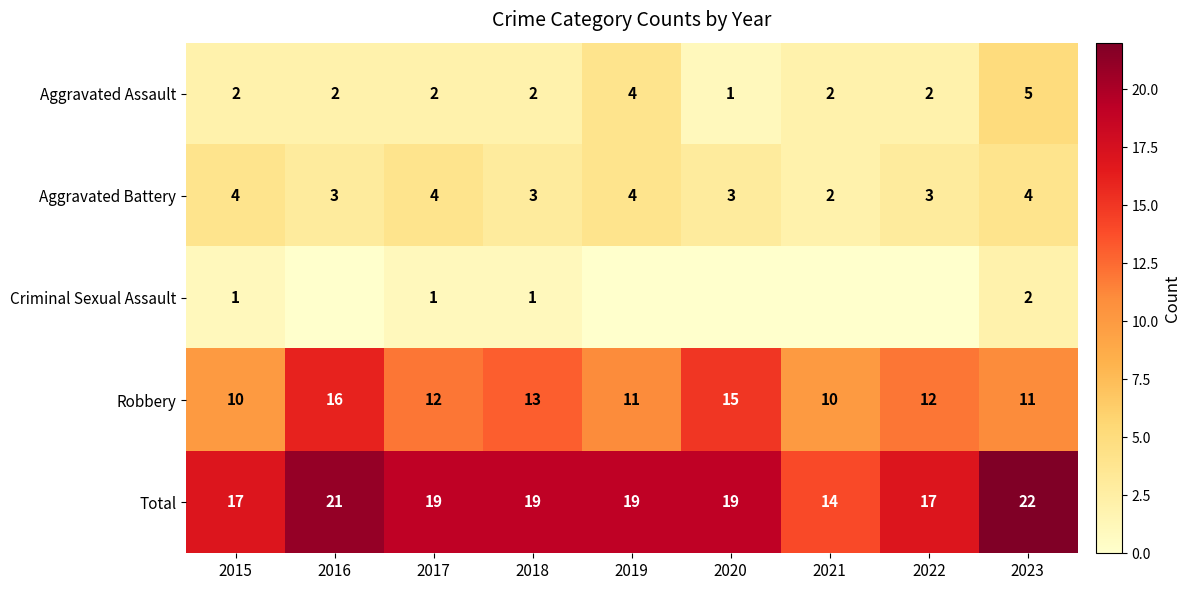

At which label is Robbery closest to 13?

2018